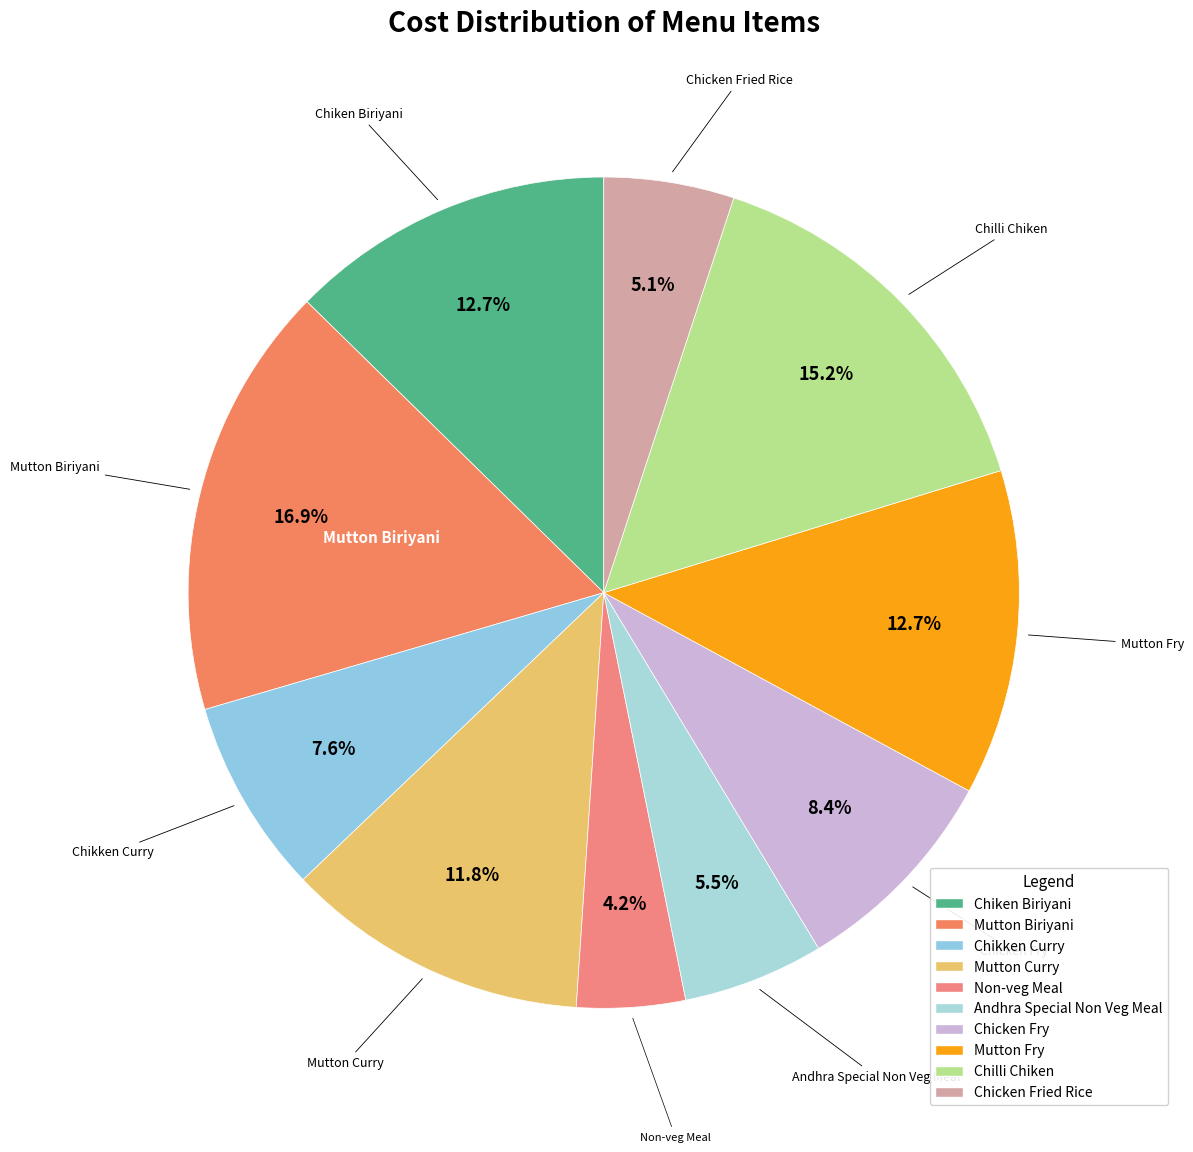

Which slice is the largest?

Mutton Biriyani